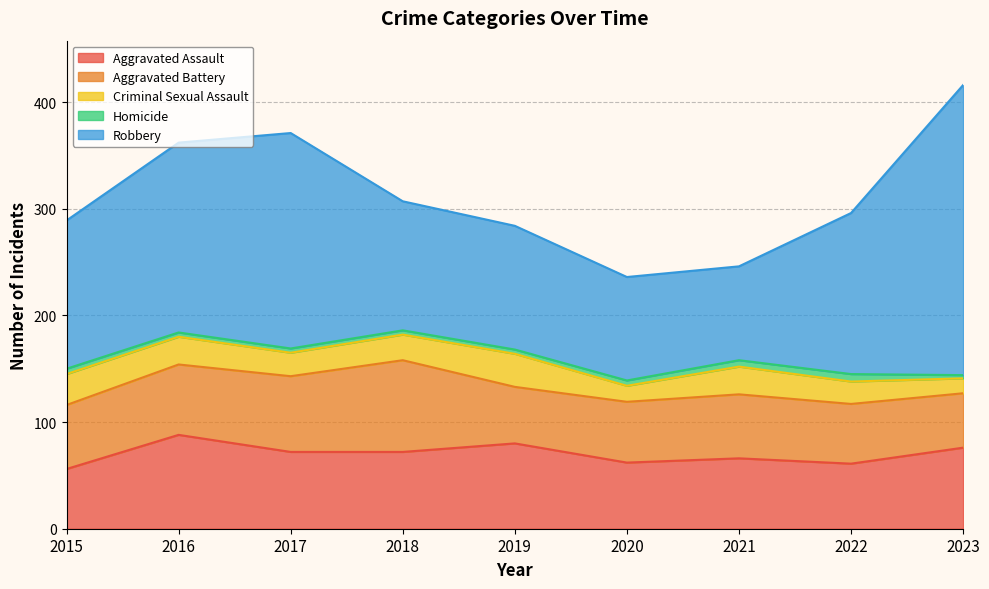

What is the sum of all Aggravated Assault values?

633